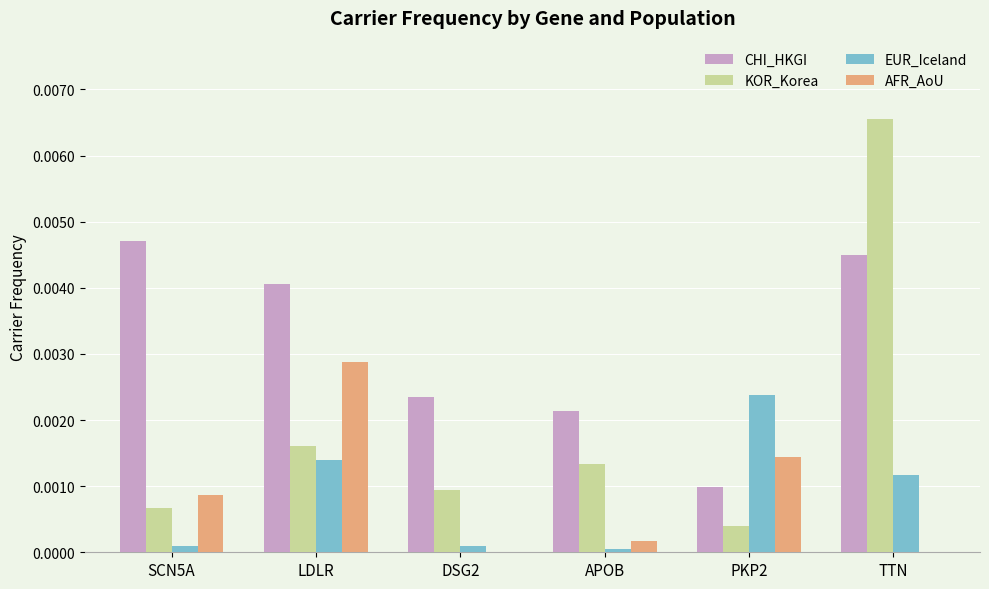

True or false: AFR_AoU has a value of 0.0 at APOB.

True